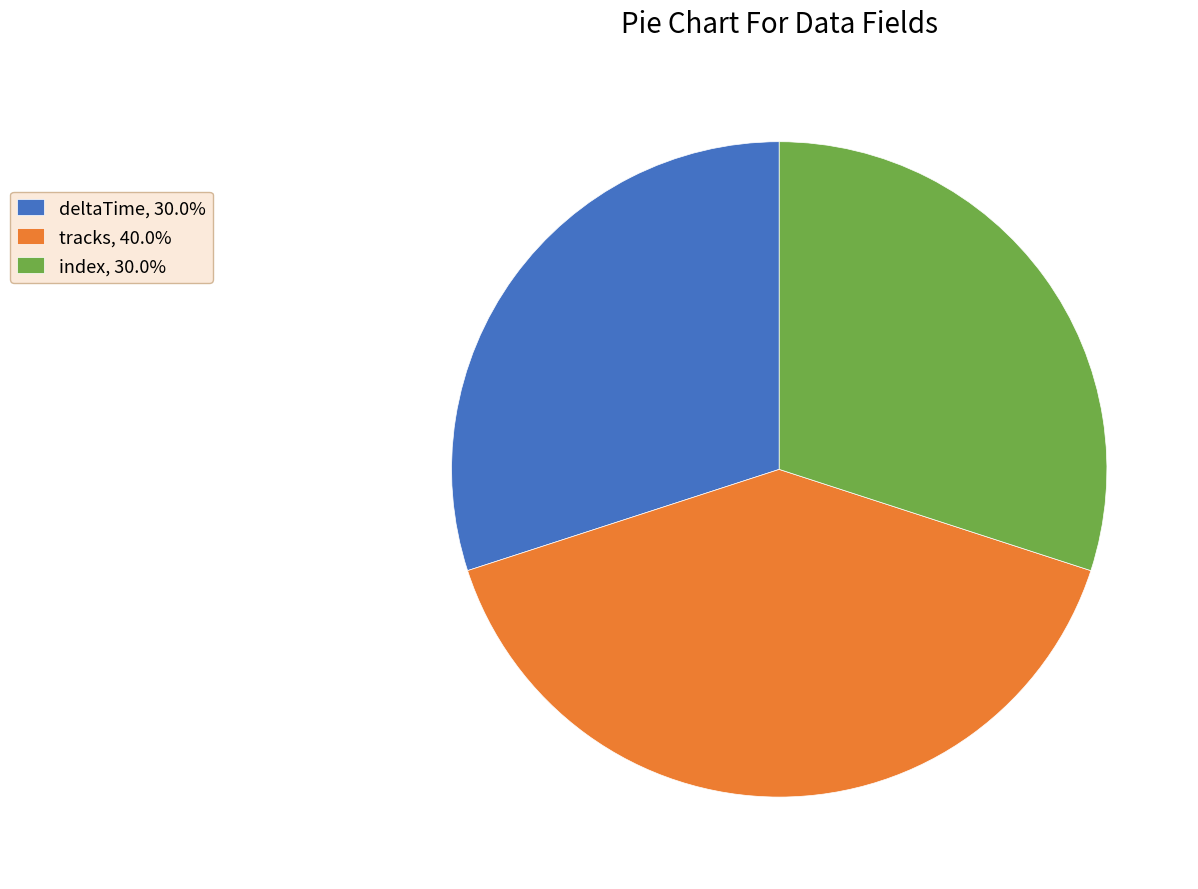

True or false: tracks accounts for 28% of the total.

False